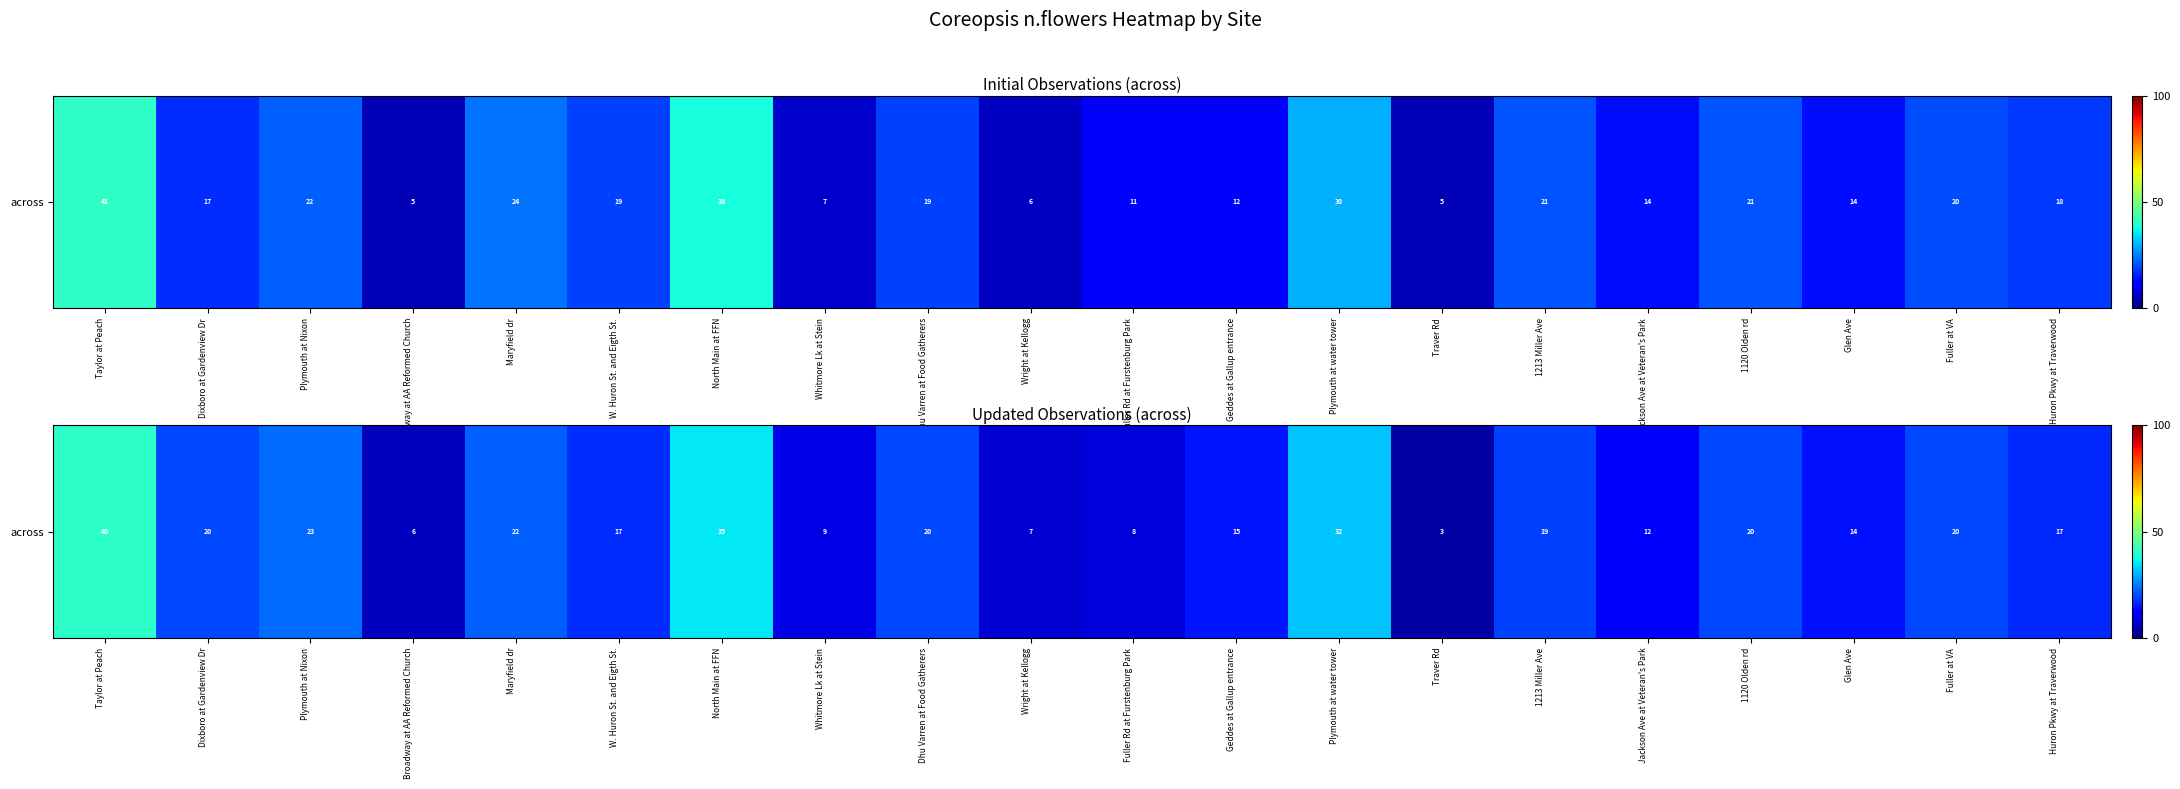

What is the smallest value displayed?

3.3